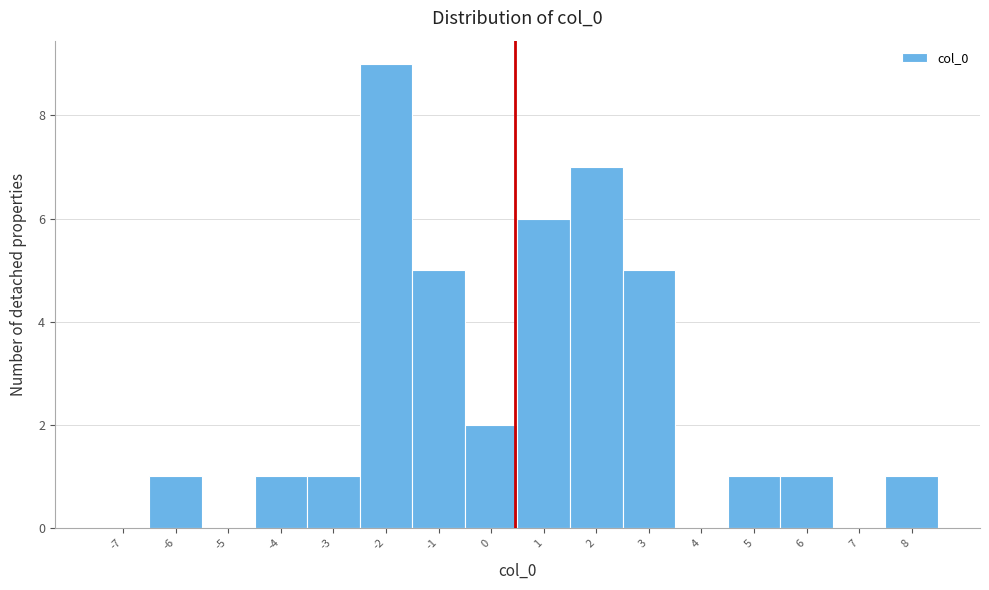

How tall is the bar that spans -2.5 to -1.5 on the x-axis? The values are not printed on the chart, so give them approximately, as read against the axis.

9